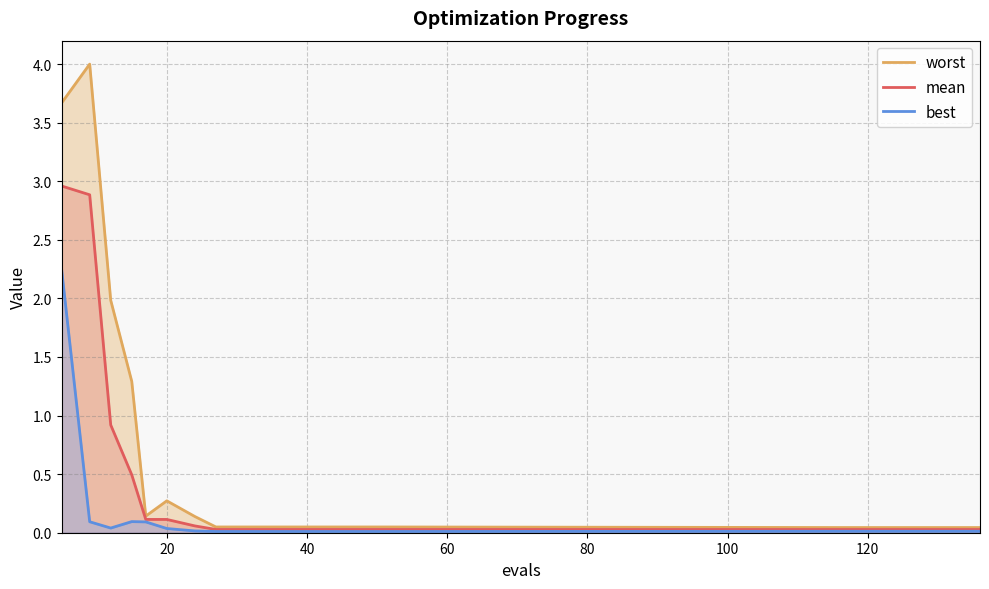

What is the maximum value for mean?

3.0